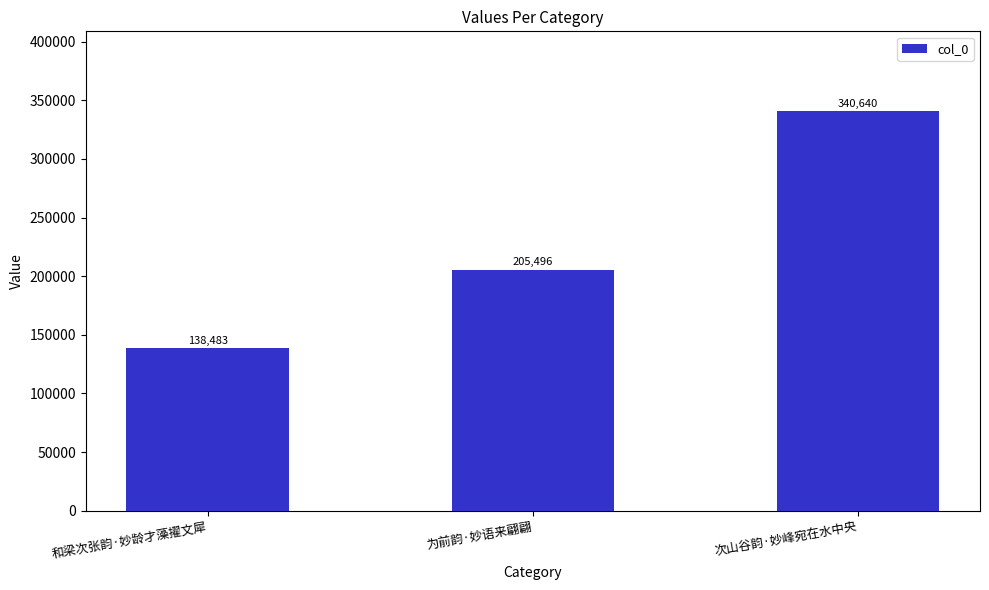

How many bars are there in total?

3